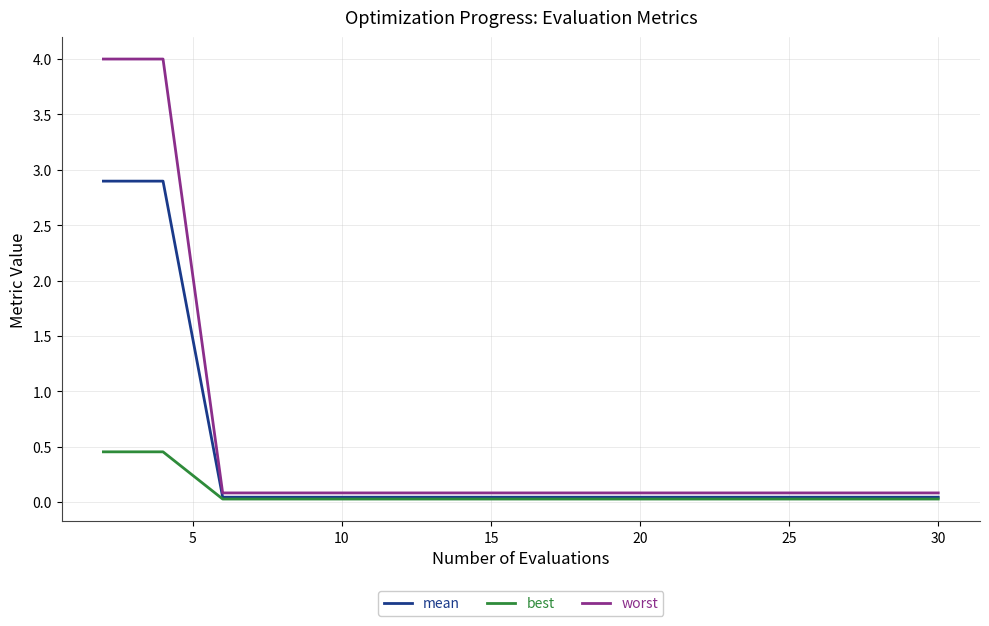

What is the highest value of the worst series?

4.0